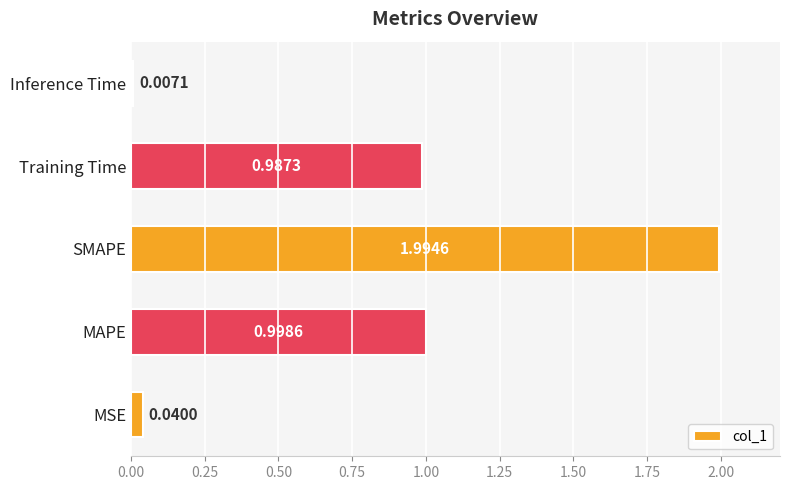

Which category has the lowest value across all series?

Inference Time